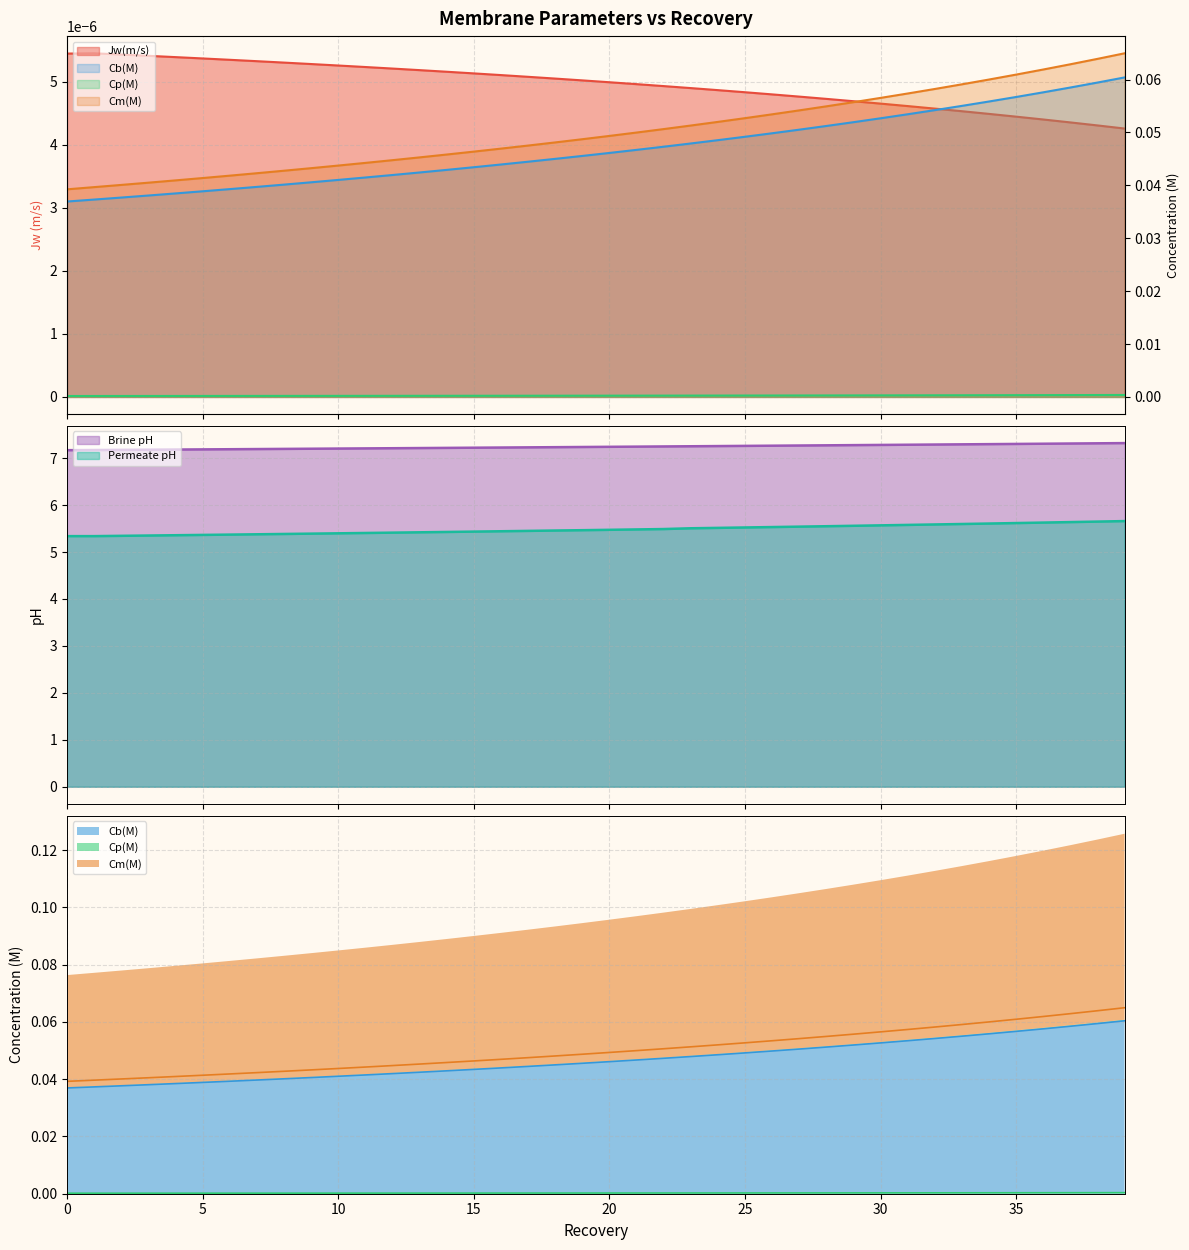

List the series in order of their peak value, highest first.

Brine pH, Permeate pH, Cm(M), Cb(M), Cp(M), Jw(m/s)